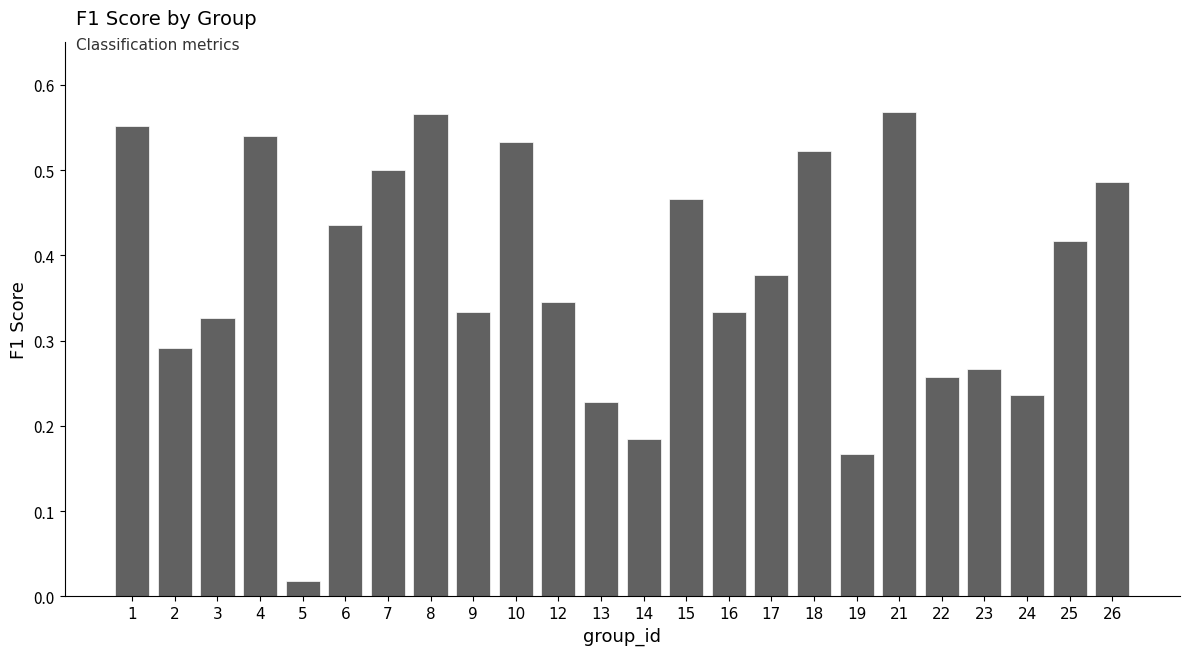

Where is the data nearest to the value 0?

5